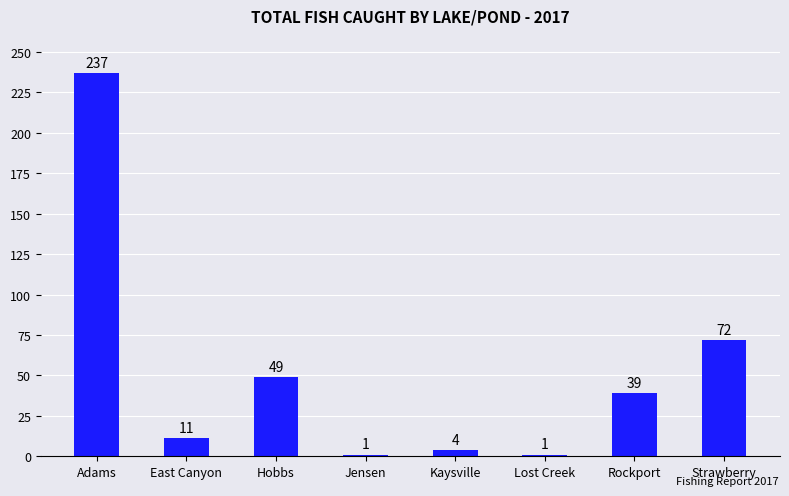

At which label is the value closest to 119?

Strawberry